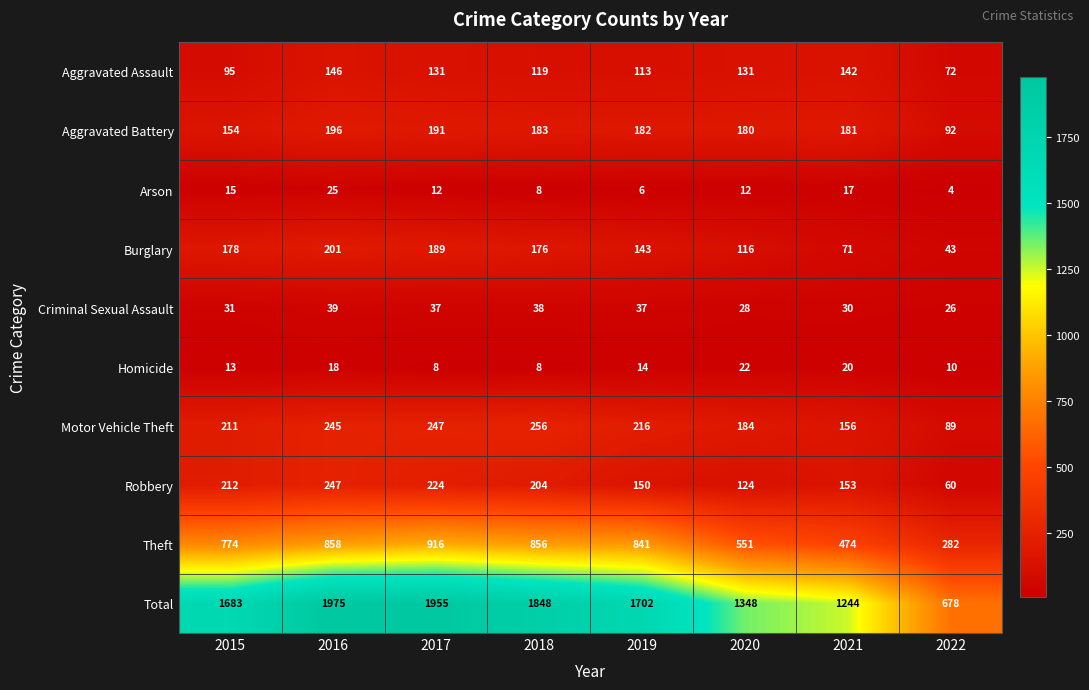

Count the number of categories in the chart.

8